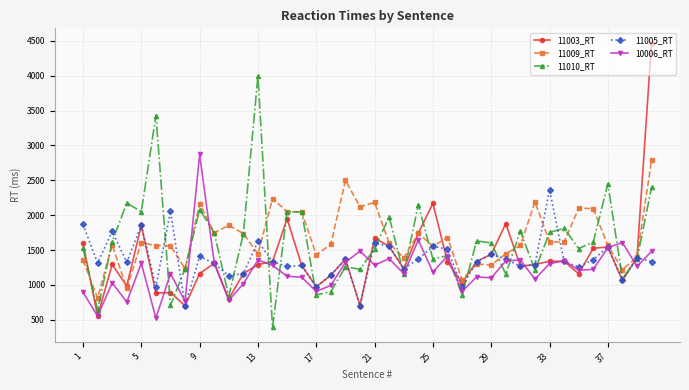

What is the difference between the maximum and second lowest values in the 11009_RT series?

1835